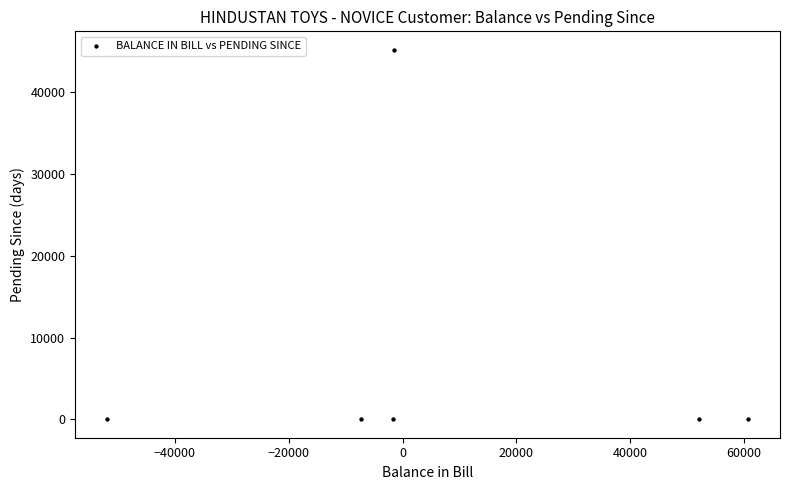

What is the range of Y values (max minus min)?

45105